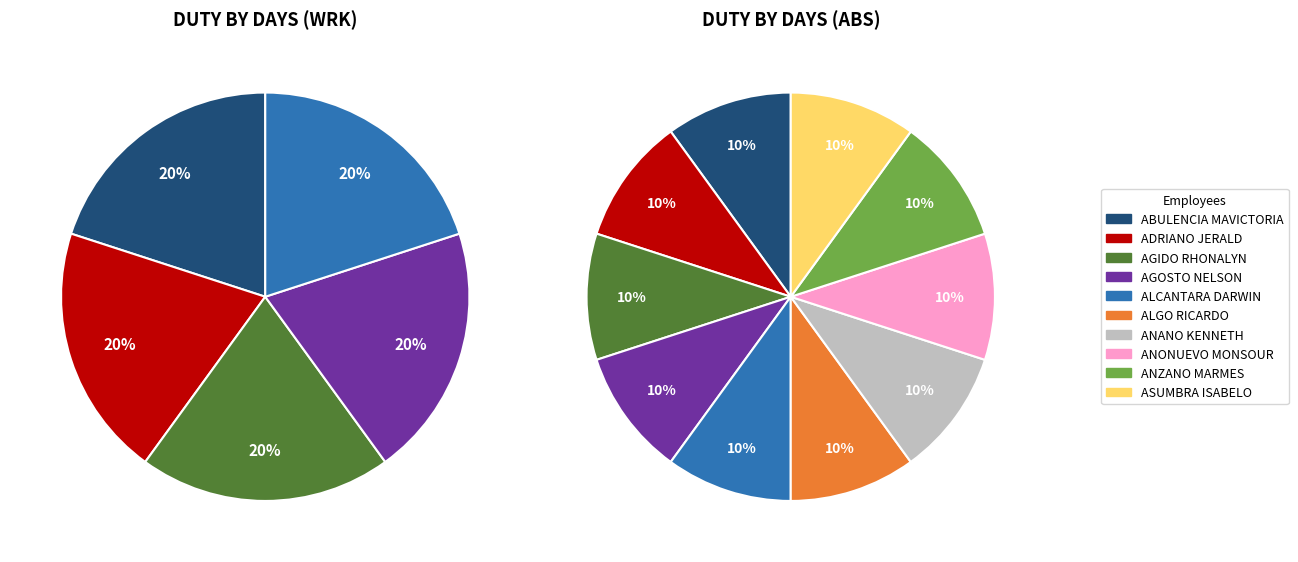

Between ALGO RICARDO and ASUMBRA ISABELO, which is larger?

ALGO RICARDO